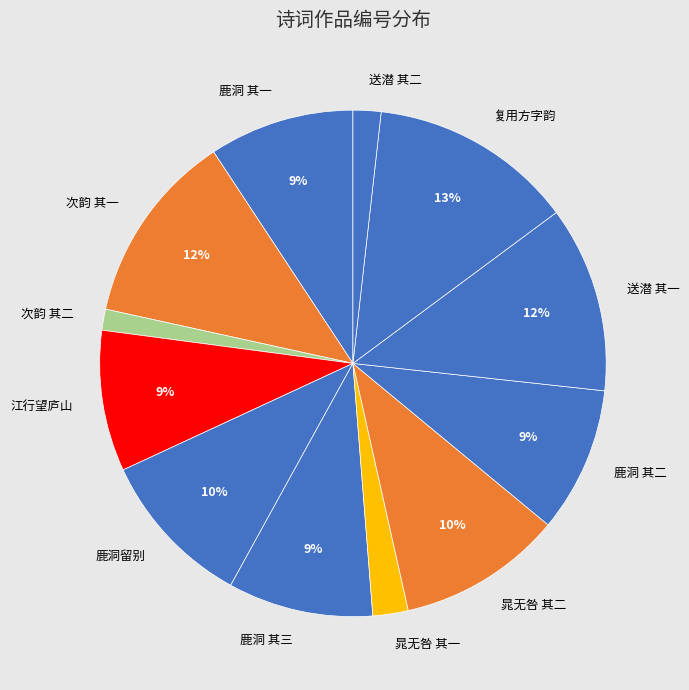

Between 次韵 其二 and 鹿洞留别, which is larger?

鹿洞留别